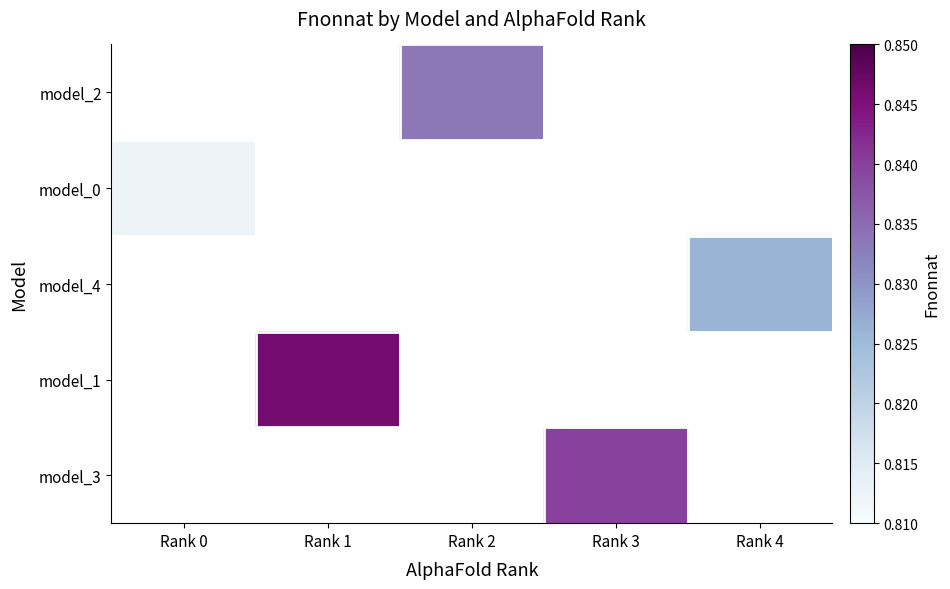

What is the greatest value displayed?

0.8